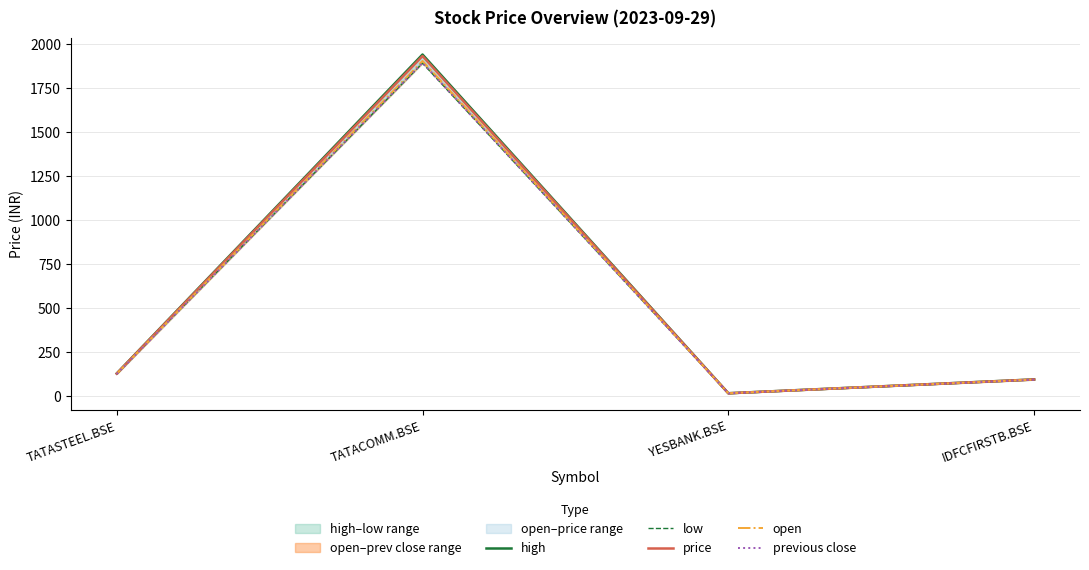

True or false: open and previous close cross at least once.

False